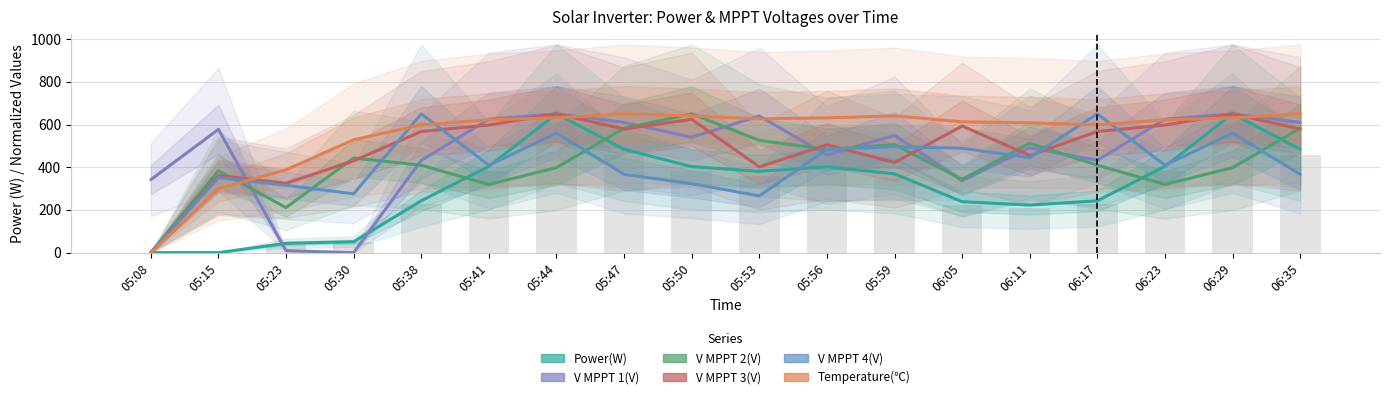

What are all the series names shown in the legend?

Power(W), V MPPT 1(V), V MPPT 2(V), V MPPT 3(V), V MPPT 4(V), Temperature(℃)